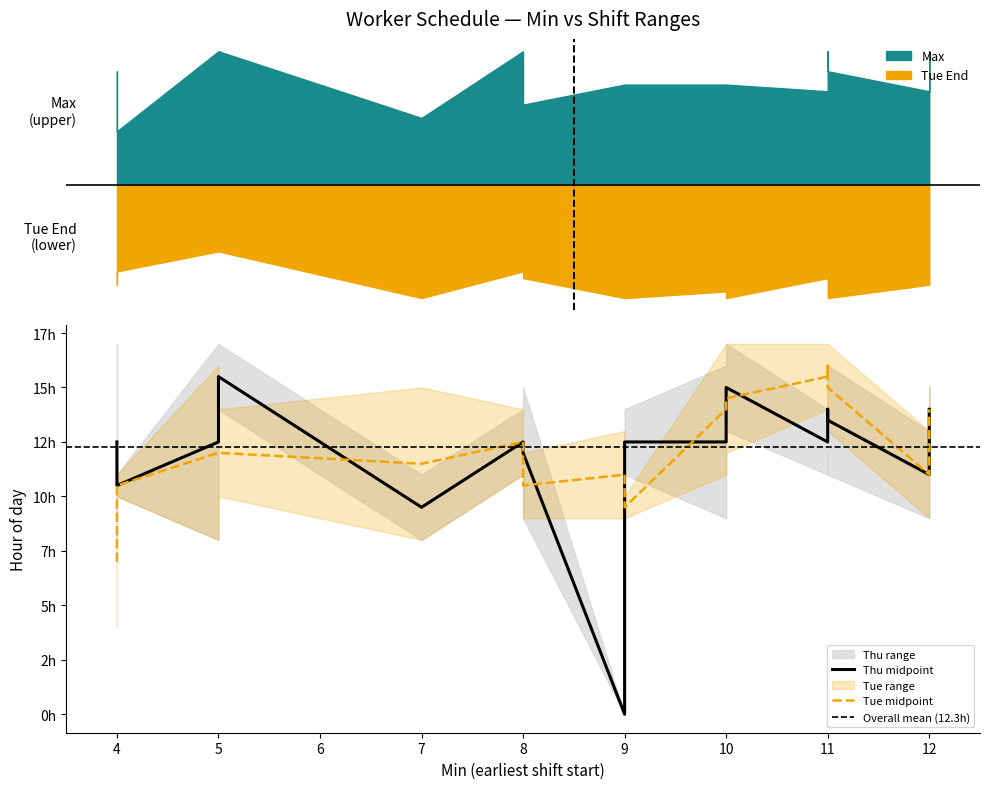

Reading left to right, list all the values displayed in this chart.

Min: 12	12	4	9	11	9	8	10	10	5	11	5	8	11	7	4
Tue_Start: 13	9	4	9	14	9	11	12	11	8	15	10	9	13	8	10
Tue_End: 15	13	10	10	17	13	14	17	17	16	17	14	12	17	15	11
Thu_Start: 13	9	8	11	11	0	11	13	9	8	12	14	9	11	8	10
Thu_End: 15	13	17	14	14	0	14	17	16	17	16	17	15	16	11	11
Max: 20	14	17	15	14	15	20	15	15	20	20	20	12	17	10	8